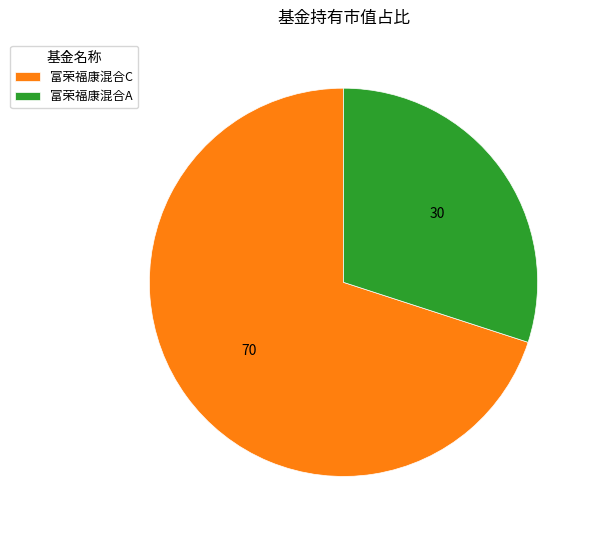

Which category has the biggest portion of the pie?

富荣福康混合C